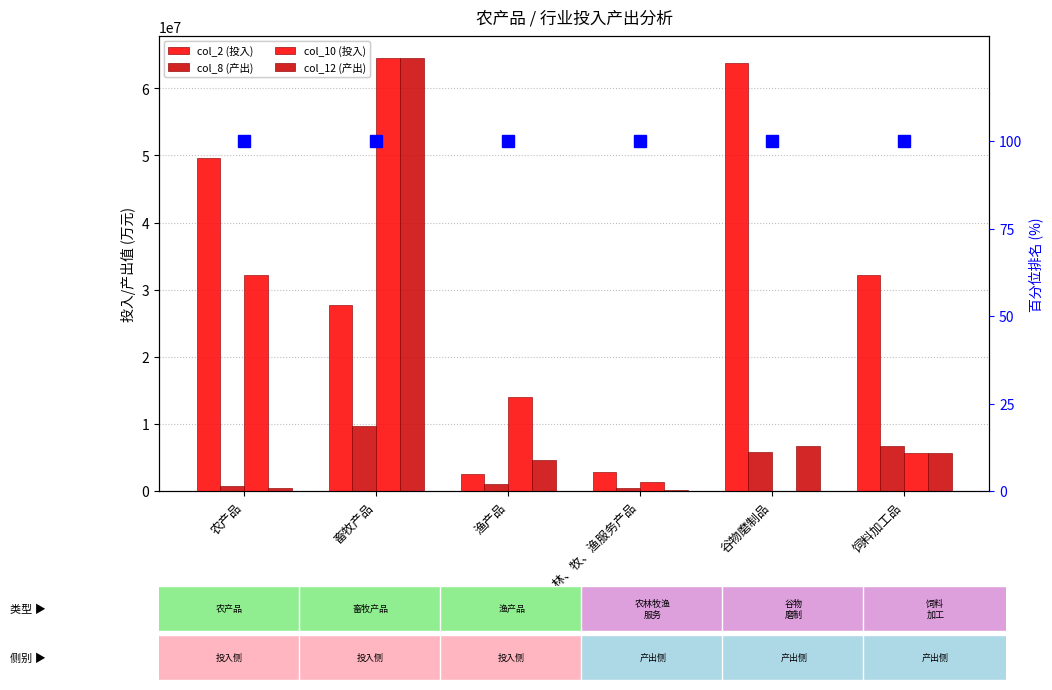

What is the label of the 5th bar from the left?

谷物磨制品